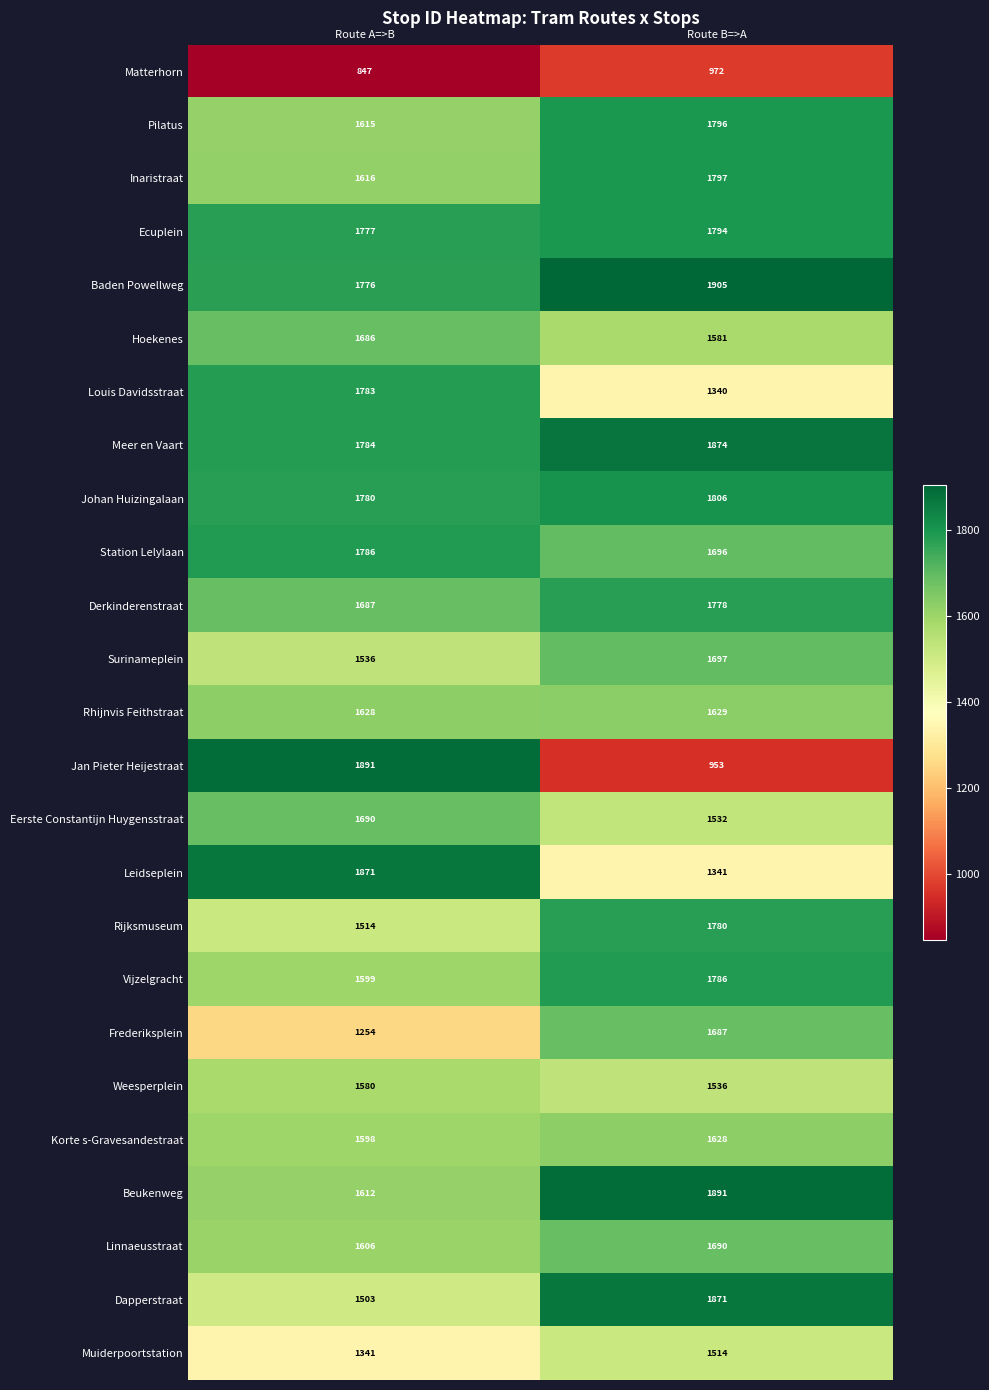

Which series has the largest total across all categories?

Baden Powellweg